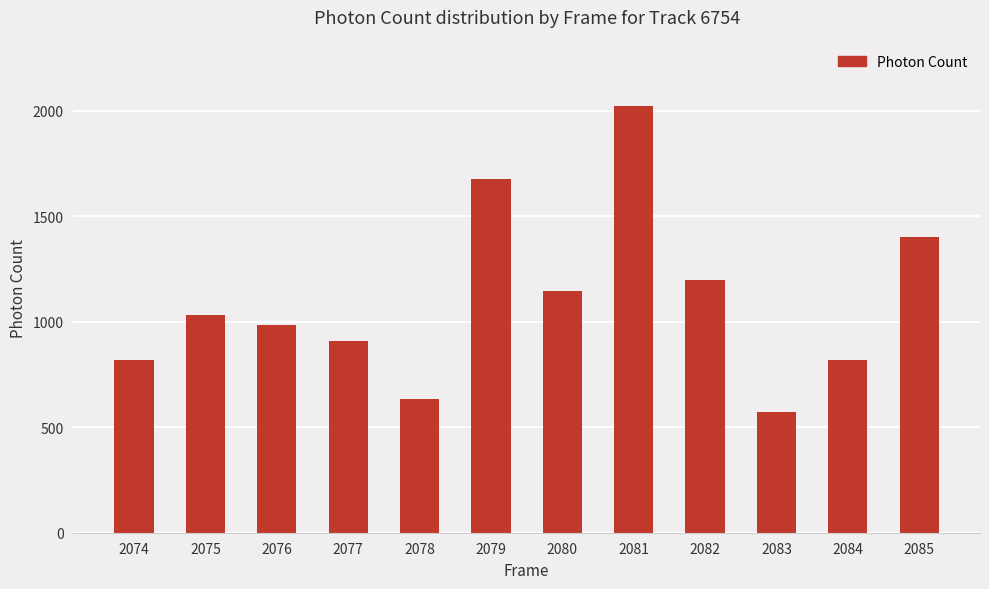

What is the sum of all values?

13219.7